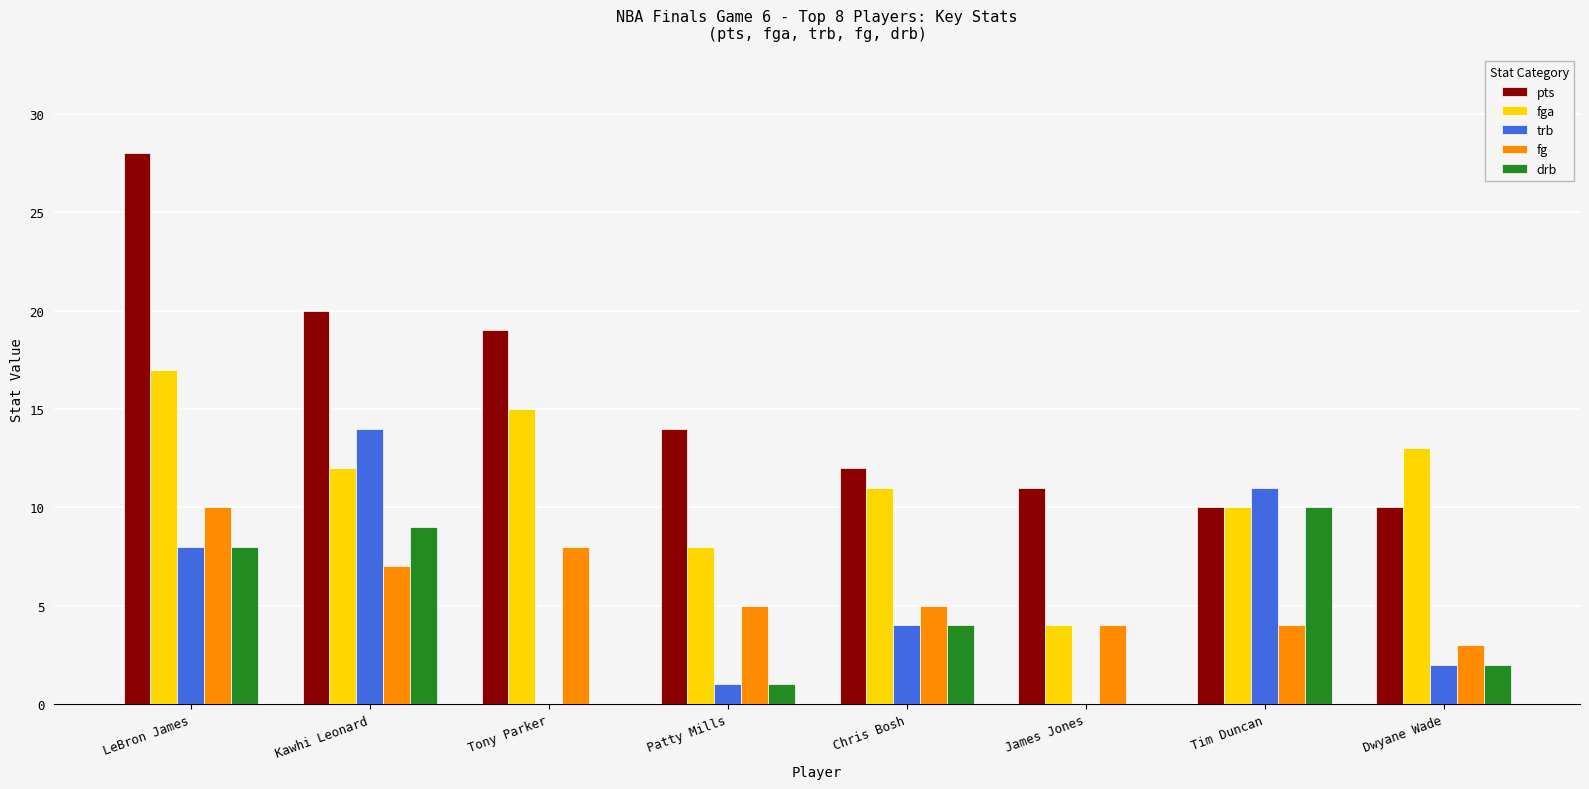

Which series has the largest total across all categories?

pts